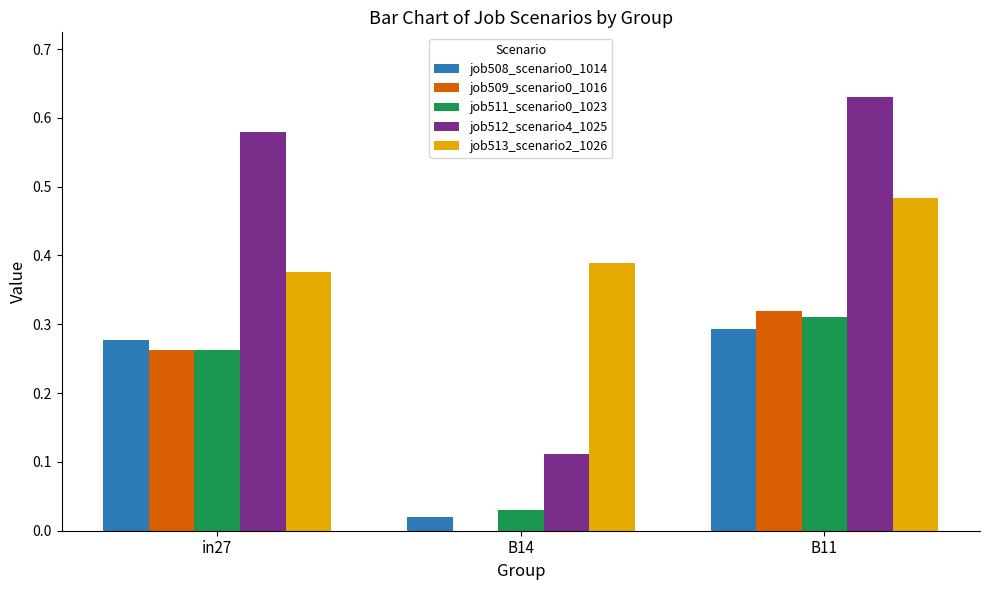

At which category is the sum across all series the highest?

B11